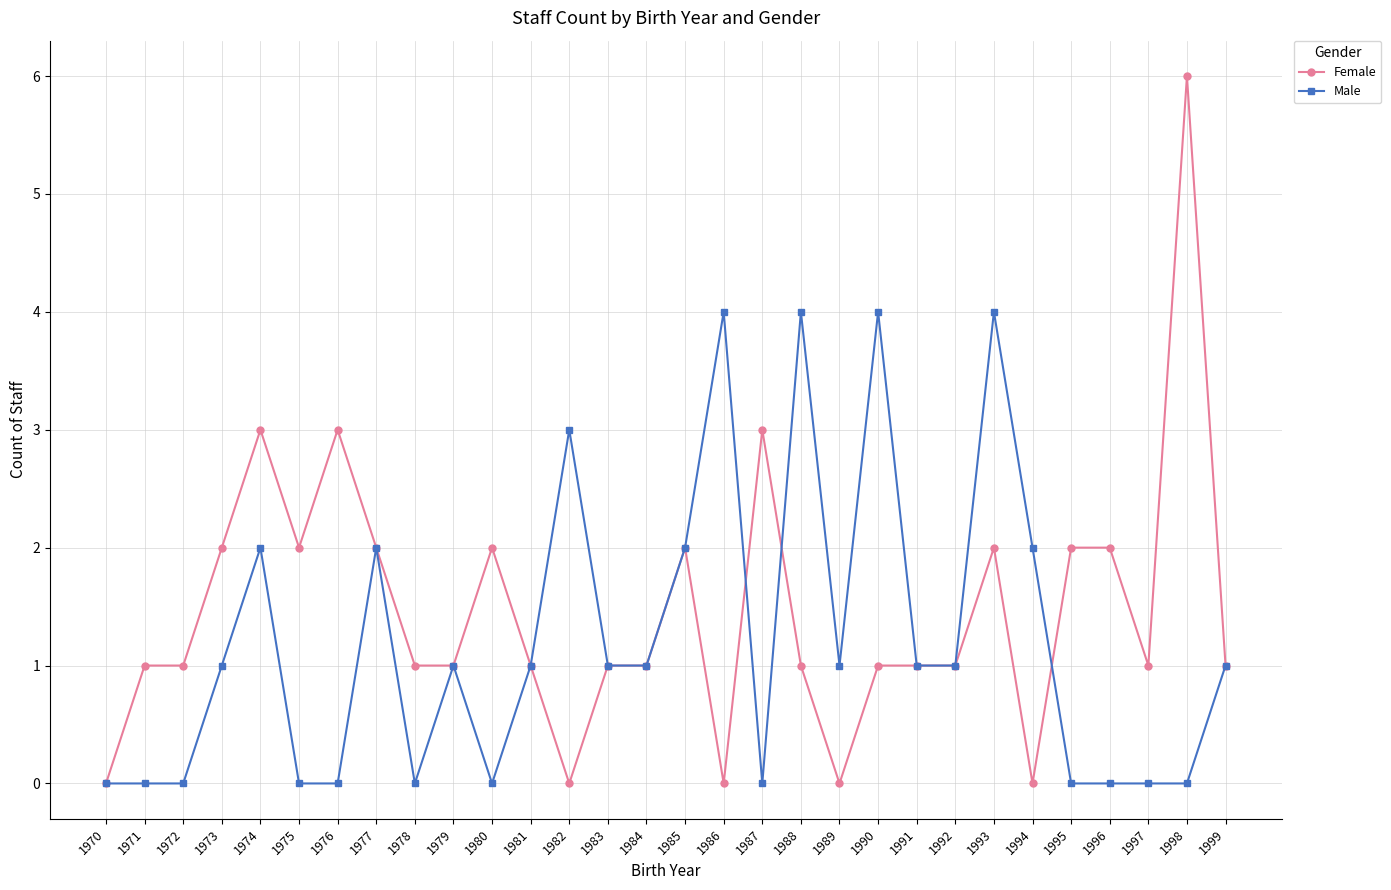

Between 1981 and 1987, which series saw the biggest shift?

Female